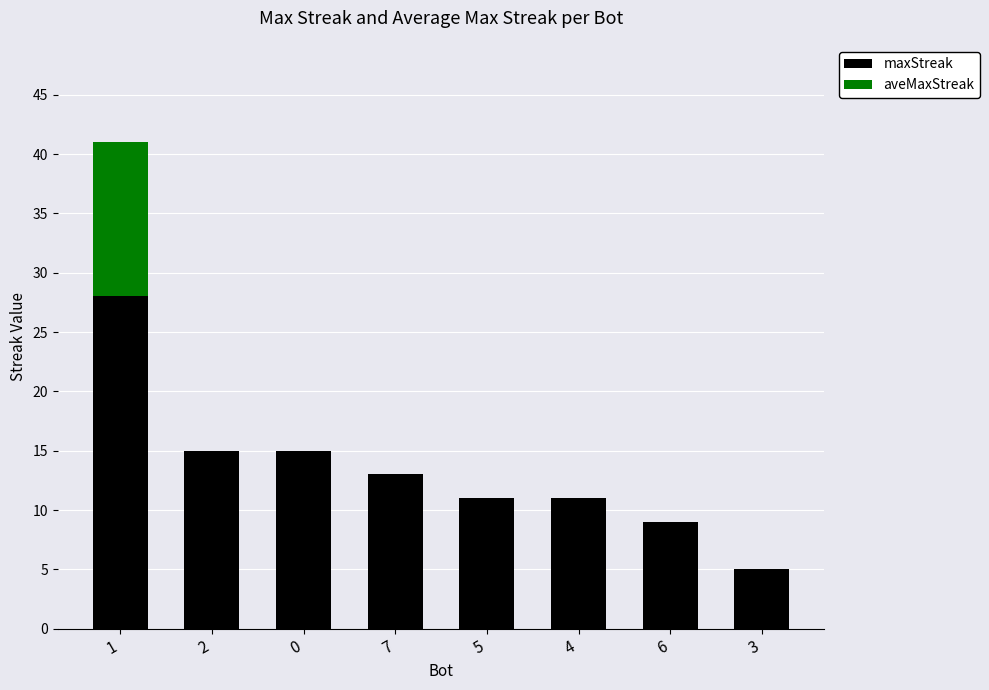

Is it true that maxStreak equals 15 at 0?

True